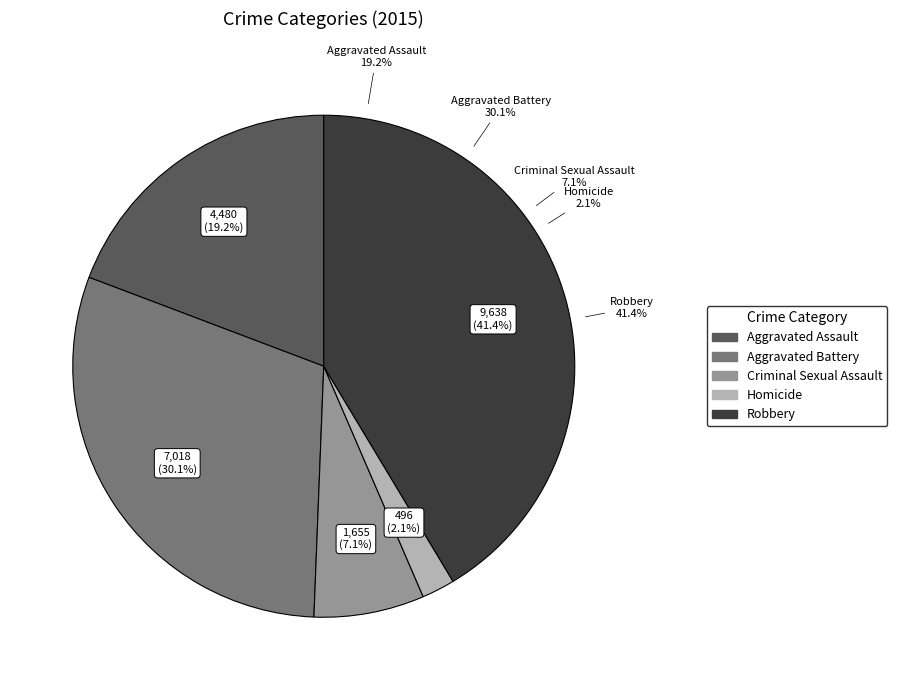

Approximately how many times larger is the value at Aggravated Assault compared to Aggravated Battery?

0.6